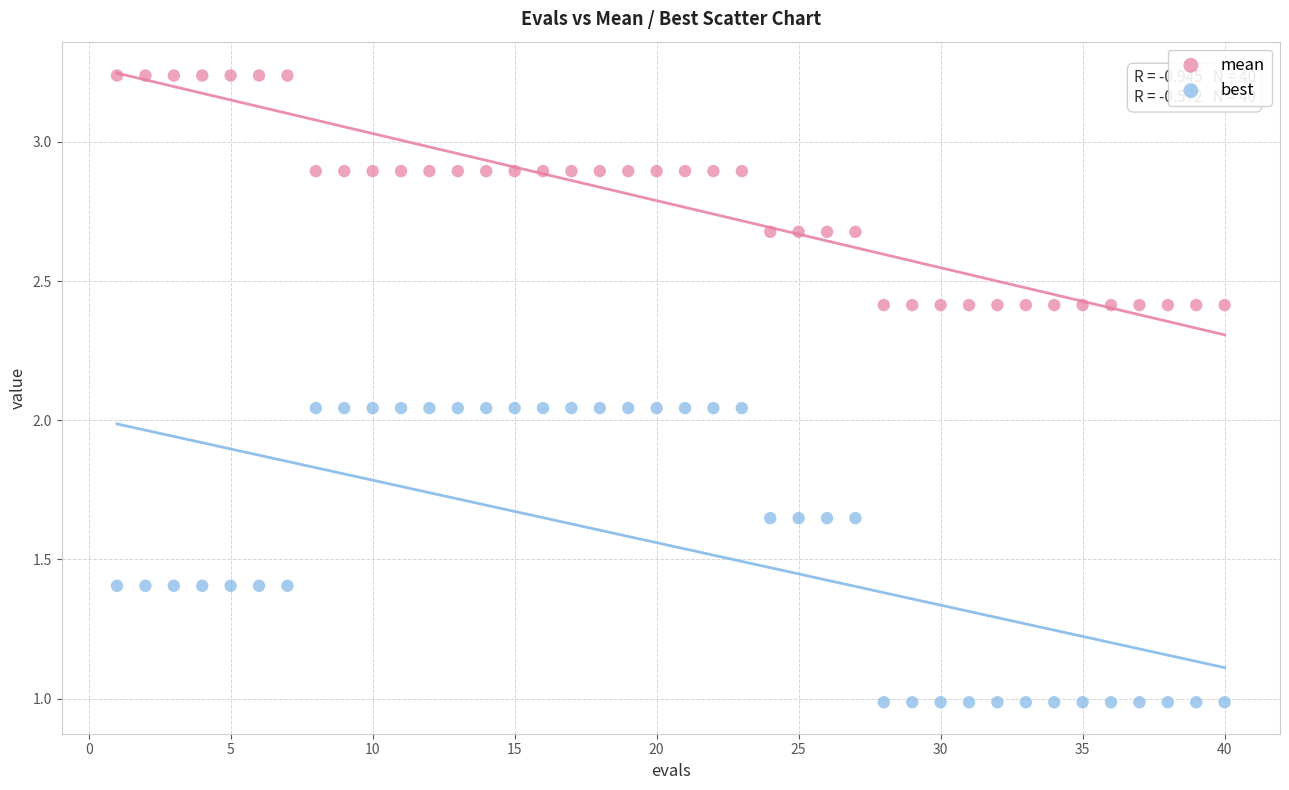

Across all data points, what is the range of X values (max minus min)?

39.0